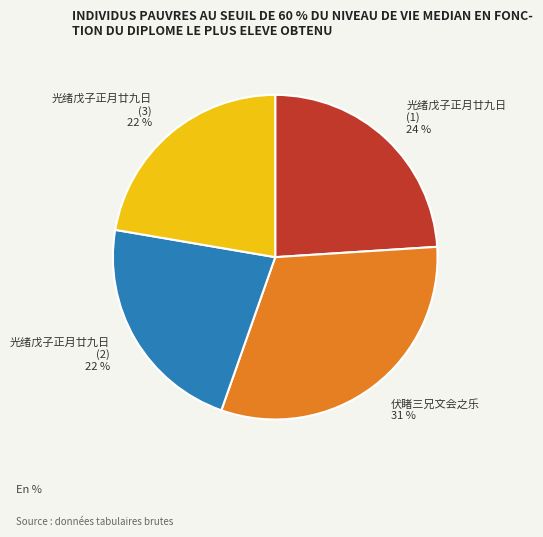

How many segments does this pie chart have?

4